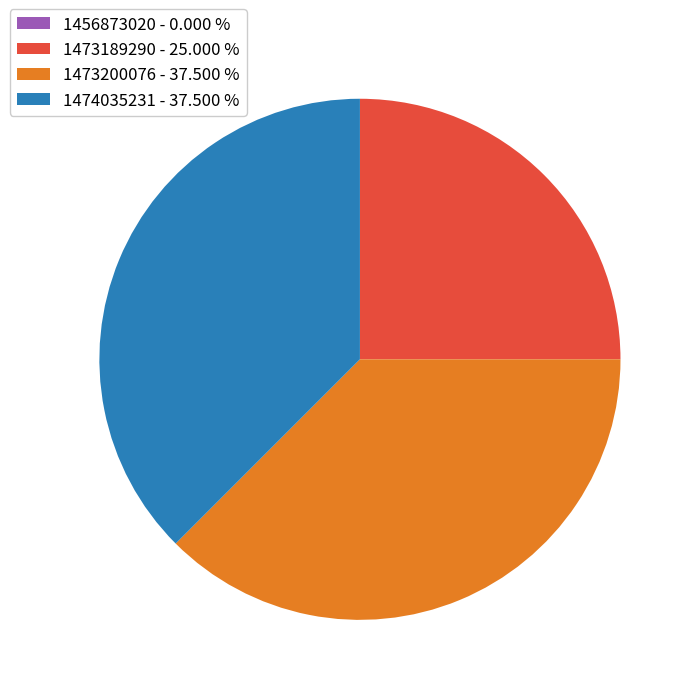

The 1473200076 slice represents 45% of the pie. True or false?

False